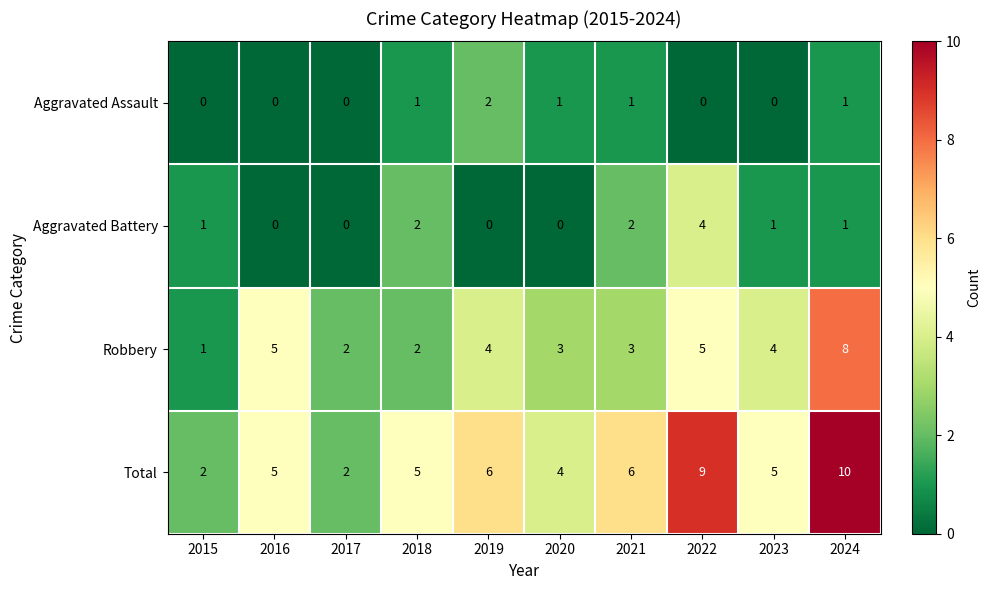

What is the difference between the maximum and minimum values in the Total series?

8